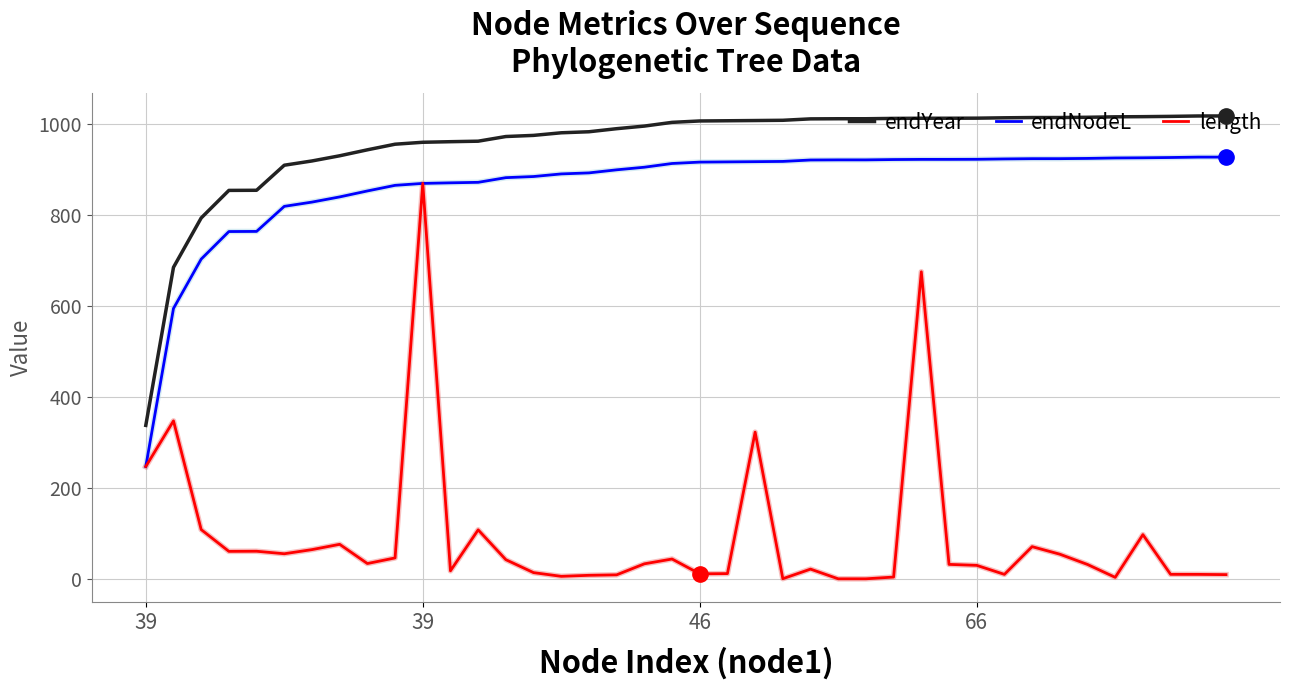

True or false: endYear and endNodeL cross at least once.

False